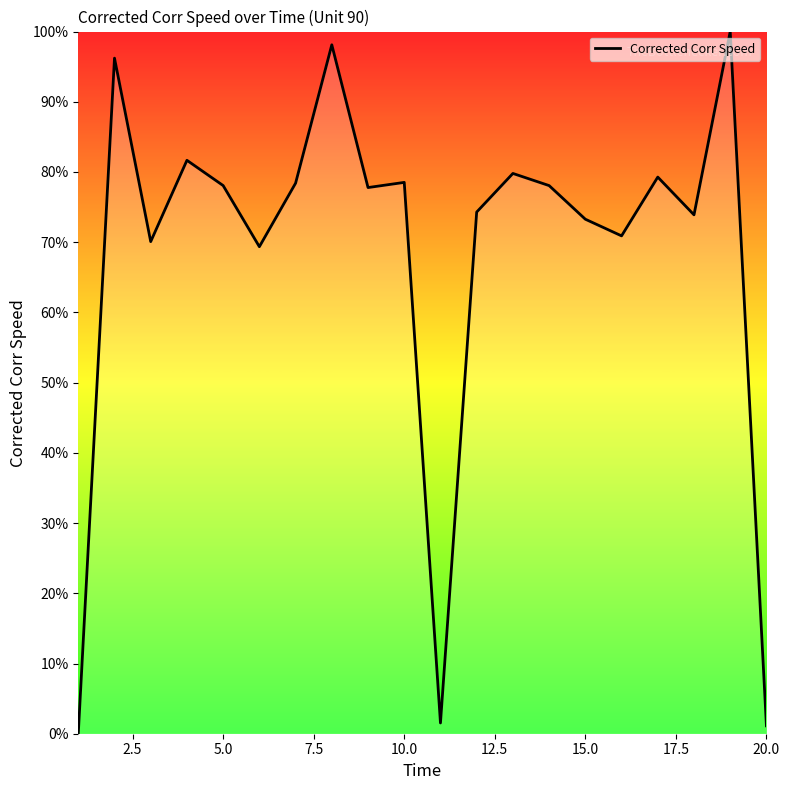

What is the maximum value shown in the chart?

100.0